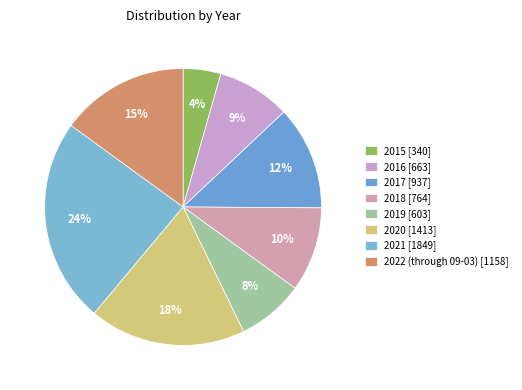

True or false: 2016 accounts for 19% of the total.

False